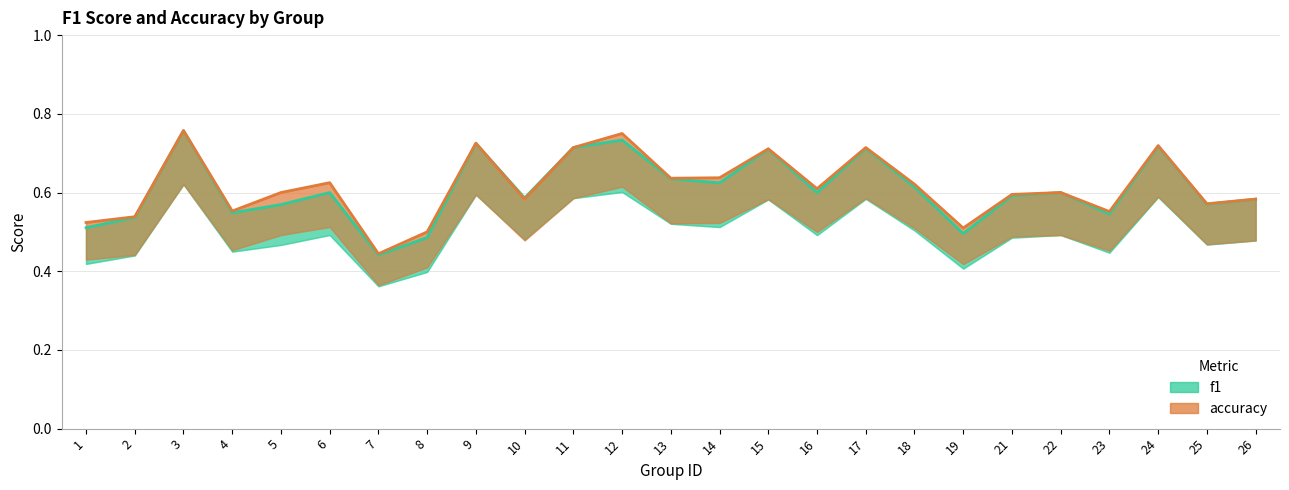

What is the average value of the f1 series?

0.6